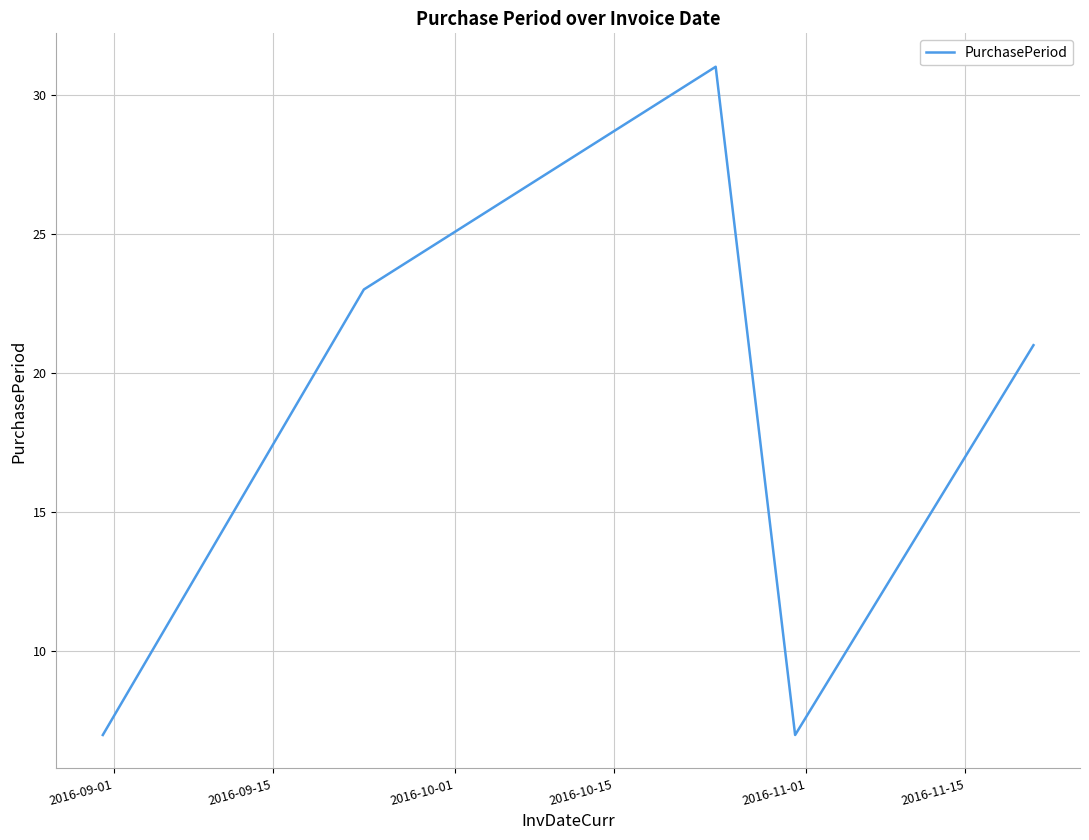

Count the number of categories in the chart.

5